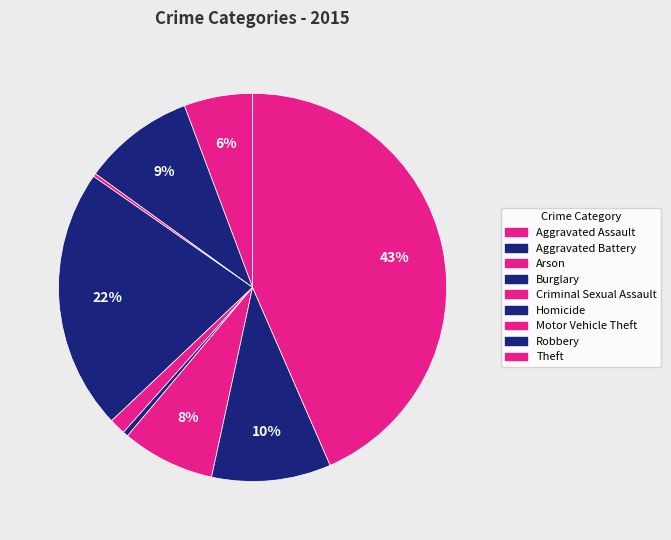

Between Motor Vehicle Theft and Aggravated Assault, which is larger?

Motor Vehicle Theft